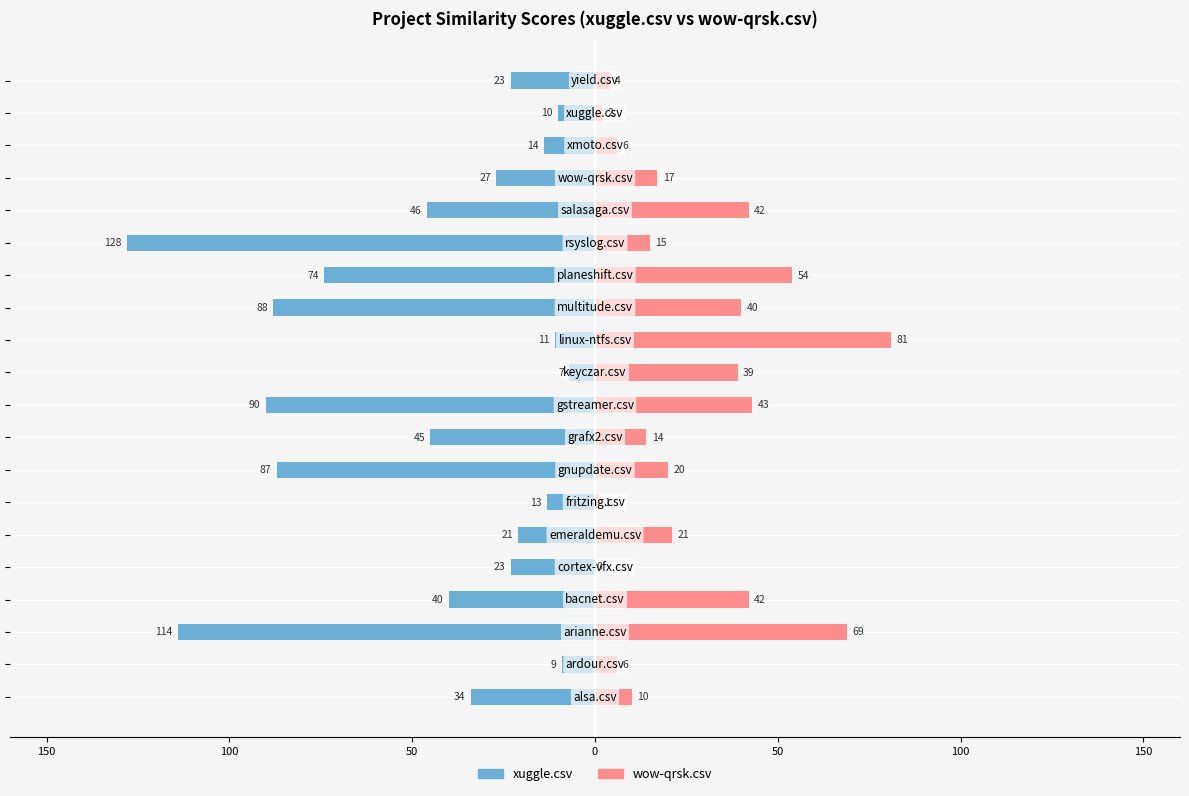

At 100, list the series in order from largest to smallest.

wow-qrsk.csv, xuggle.csv